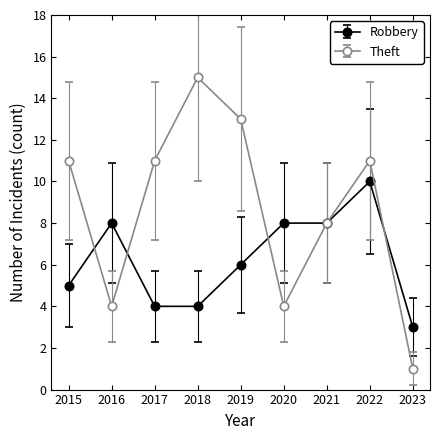

The value of Theft at 2017 is 4. True or false?

False